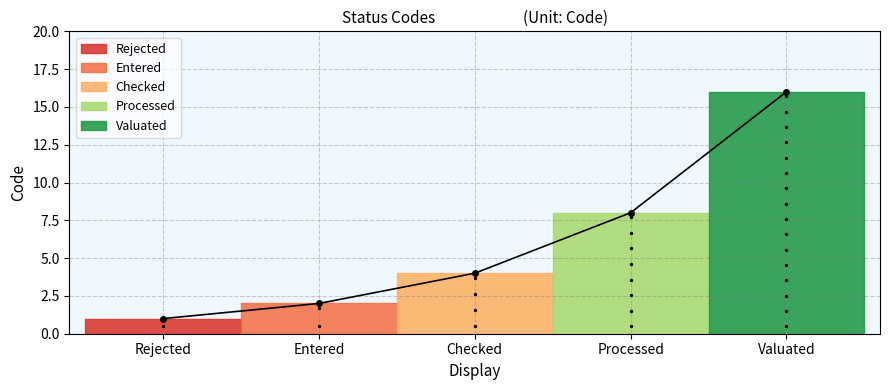

What is the change in value from Rejected to Processed?

+7